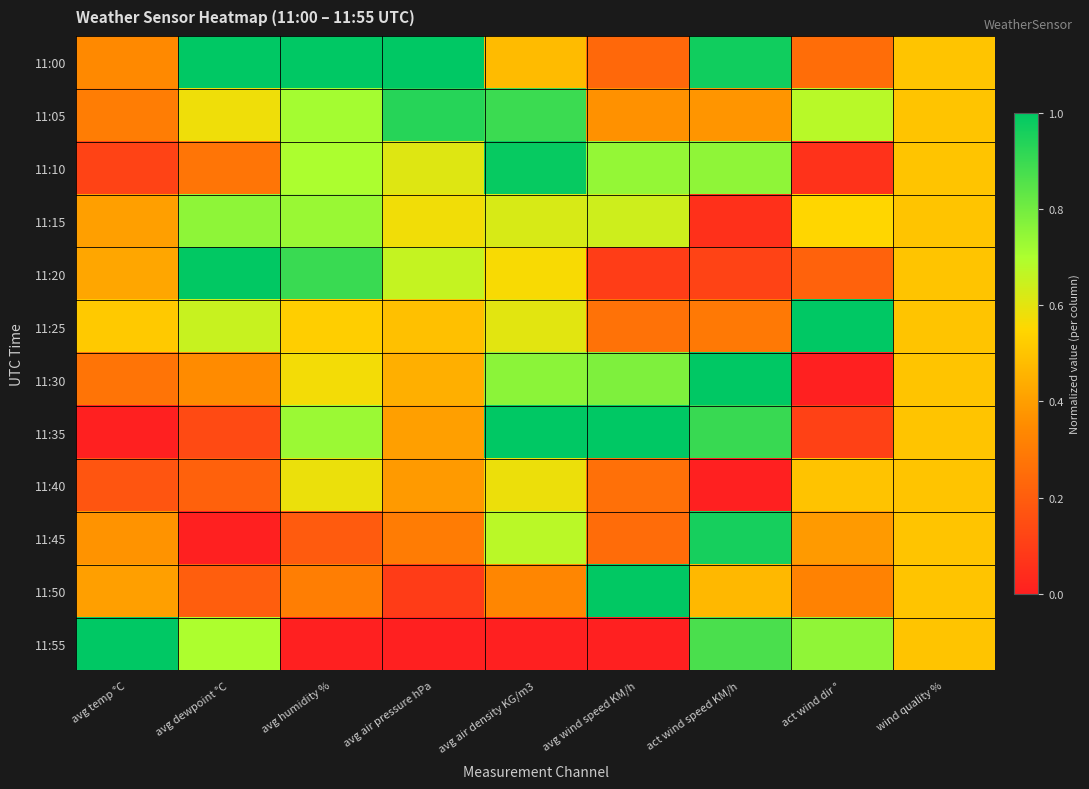

What is the total value across all series at avg wind speed KM/h?

5.6